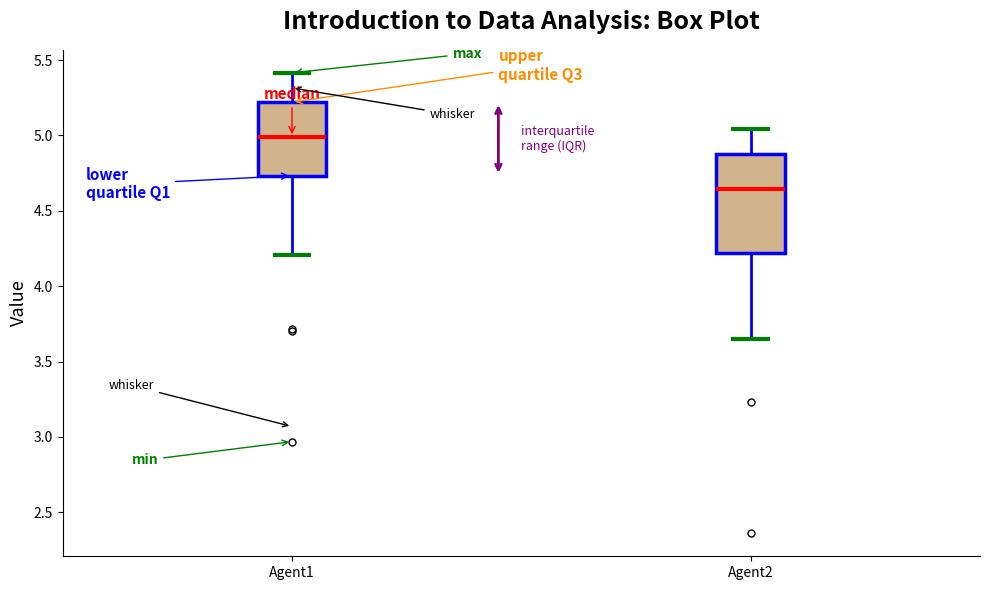

Reading left to right, transcribe this box plot: for each box, give where its median line is, the range the box spans, and where its two whiskers end, as read against the y-axis. The values are not printed on the chart, so give them approximately, as read against the axis.

Agent1: median 5.00, box 4.75 to 5.20, whiskers 4.20 to 5.40
Agent2: median 4.65, box 4.20 to 4.90, whiskers 3.65 to 5.05